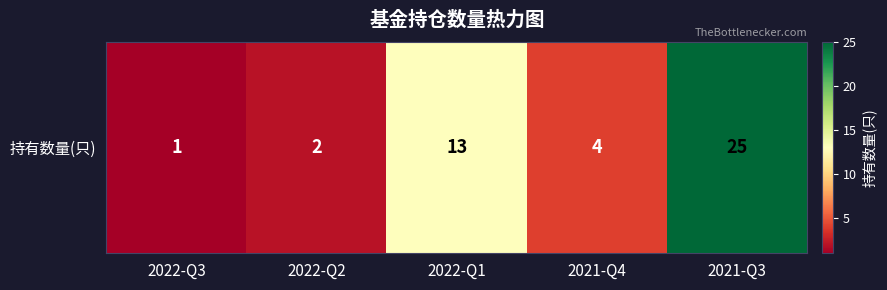

List the labels in order of value, largest first.

2021-Q3, 2022-Q1, 2021-Q4, 2022-Q2, 2022-Q3